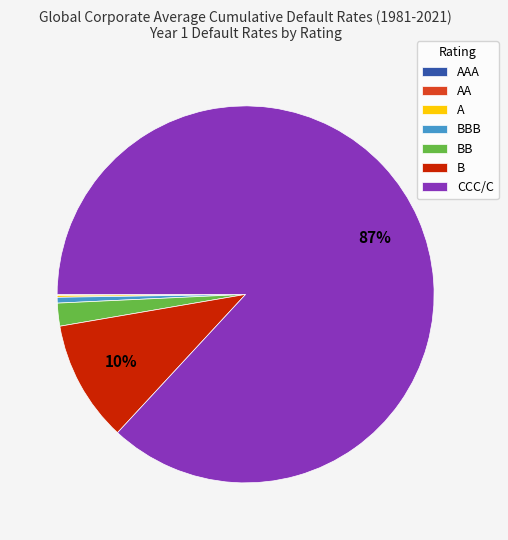

What is the largest slice in the pie chart?

CCC/C